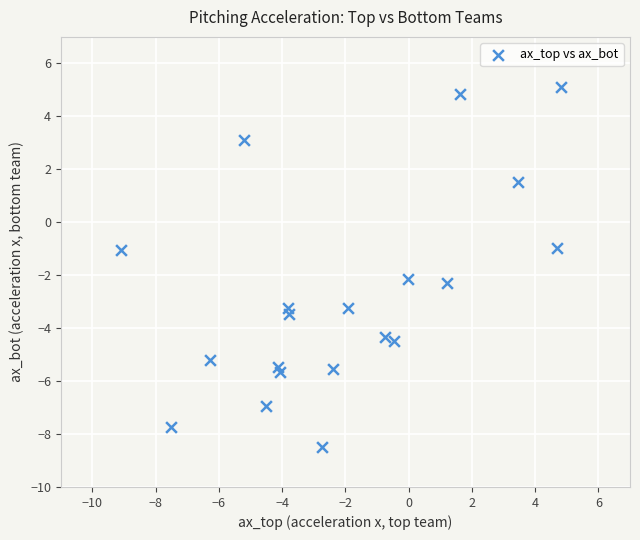

What is the range of X values (max minus min)?

13.9